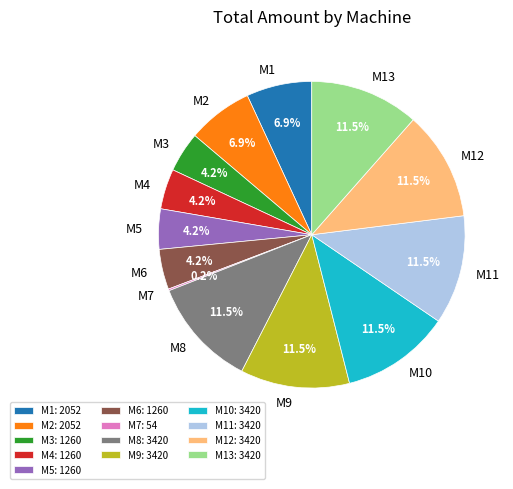

What is the total percentage of M6 and M13?

15.7%